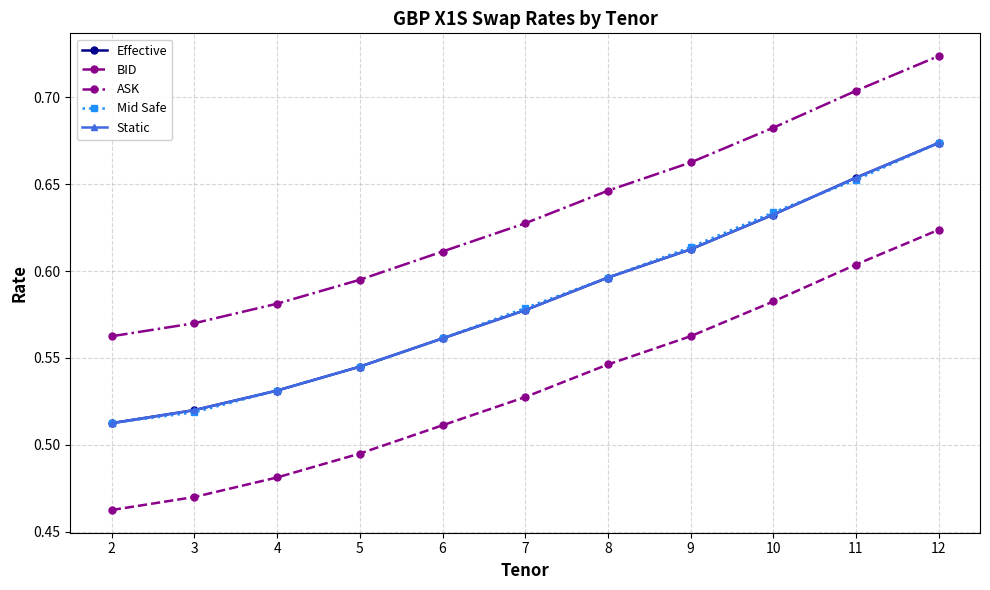

What is the average value of the ASK series?

0.6